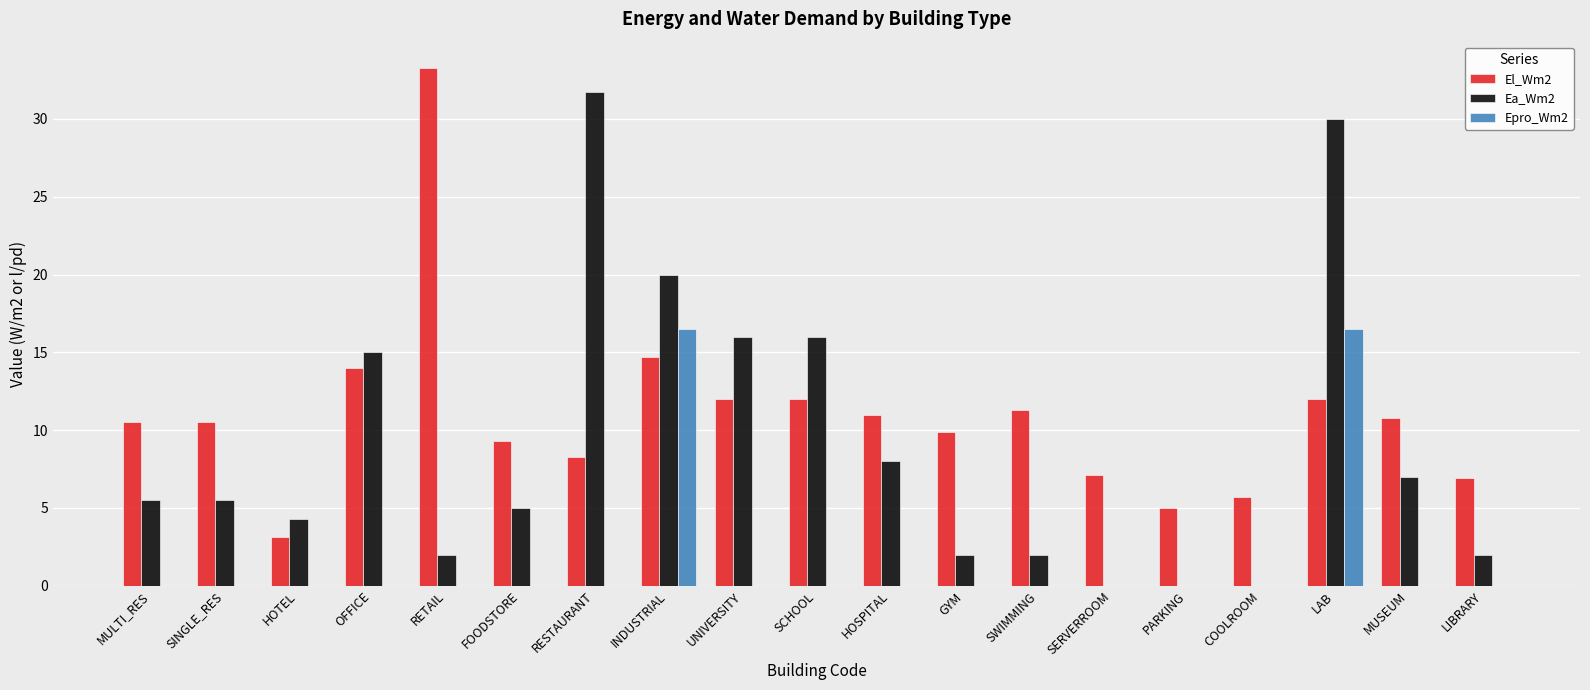

What is the maximum value for El_Wm2?

33.3